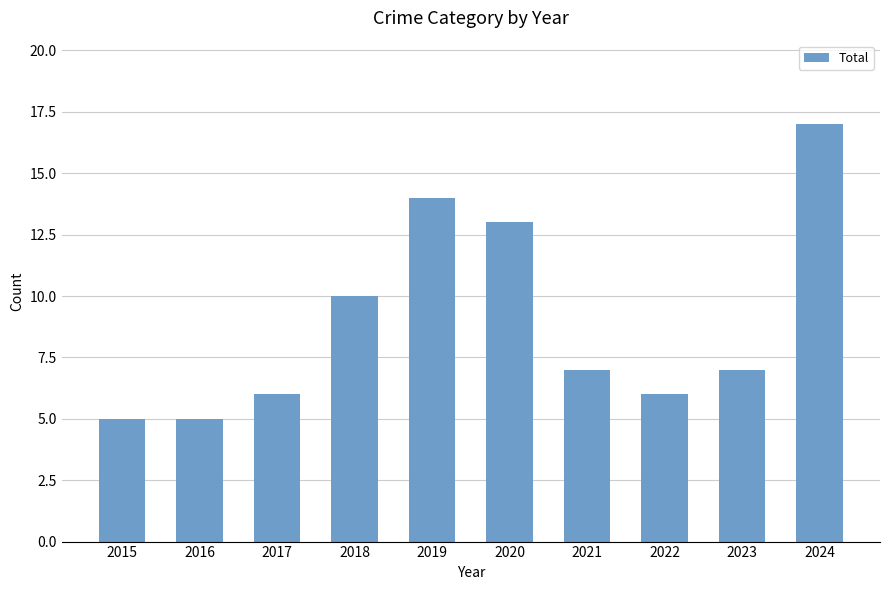

What is the value of the 1st bar from the left?

5